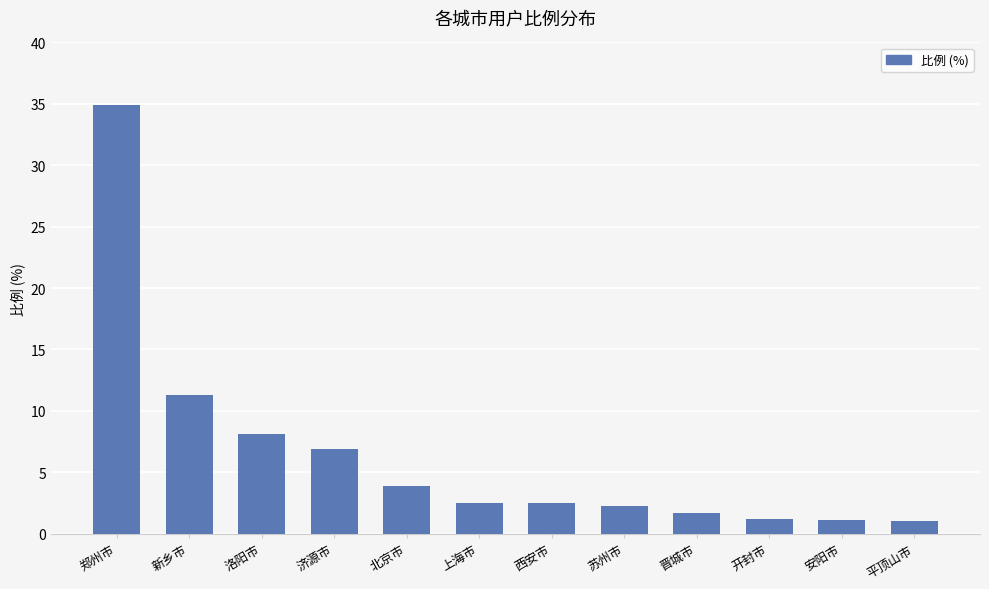

What is the change in value from 上海市 to 开封市?

-1.3